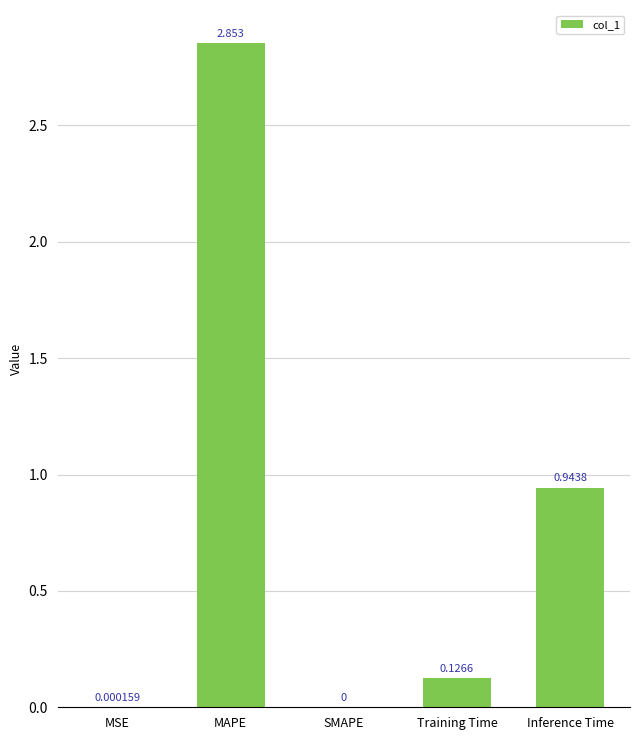

The chart shows a value of 0.0 at MSE. True or false?

True